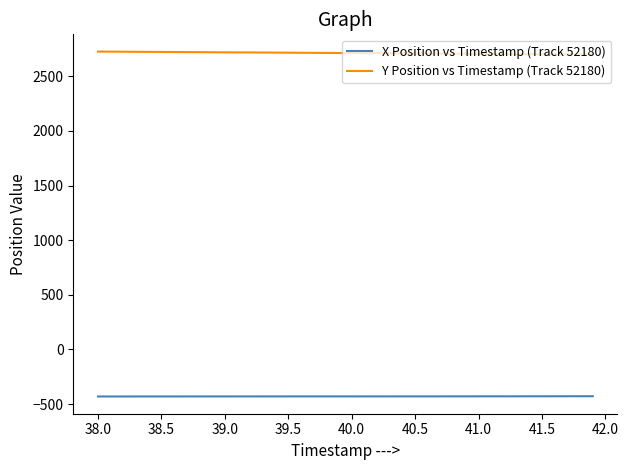

Which series has the largest total across all categories?

Y Position vs Timestamp (Track 52180)